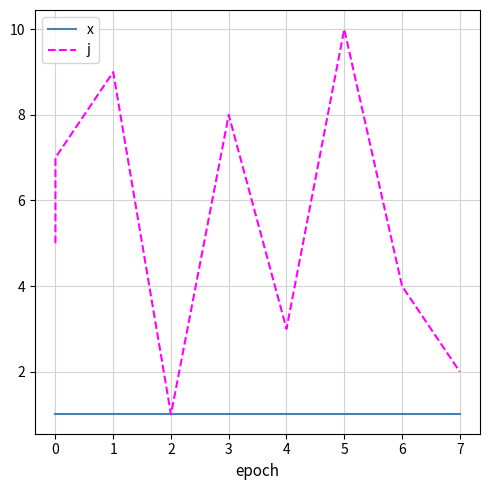

What is the sum of all j values?

55